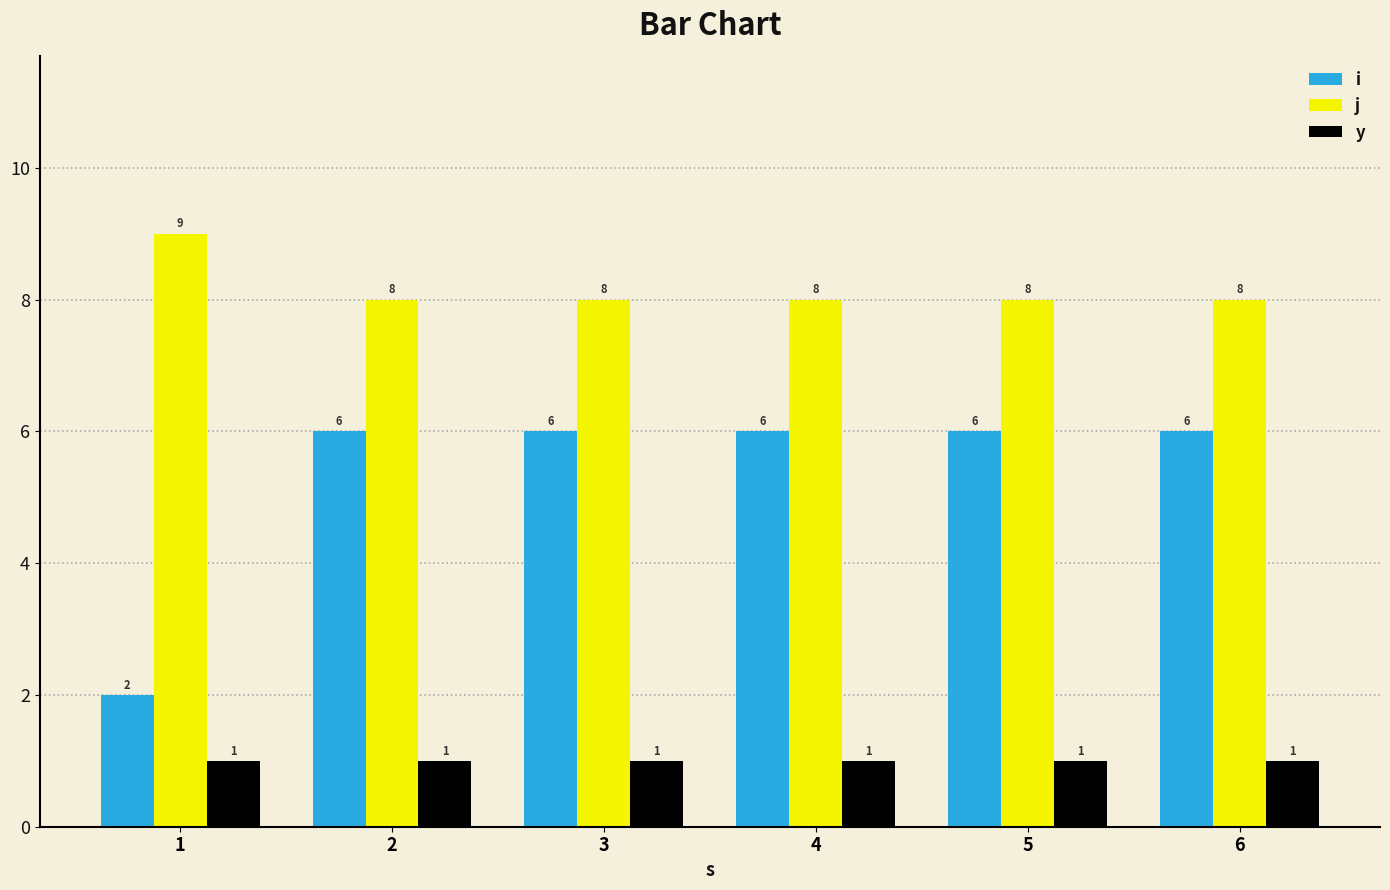

The j series shows 8 at 3. True or false?

True